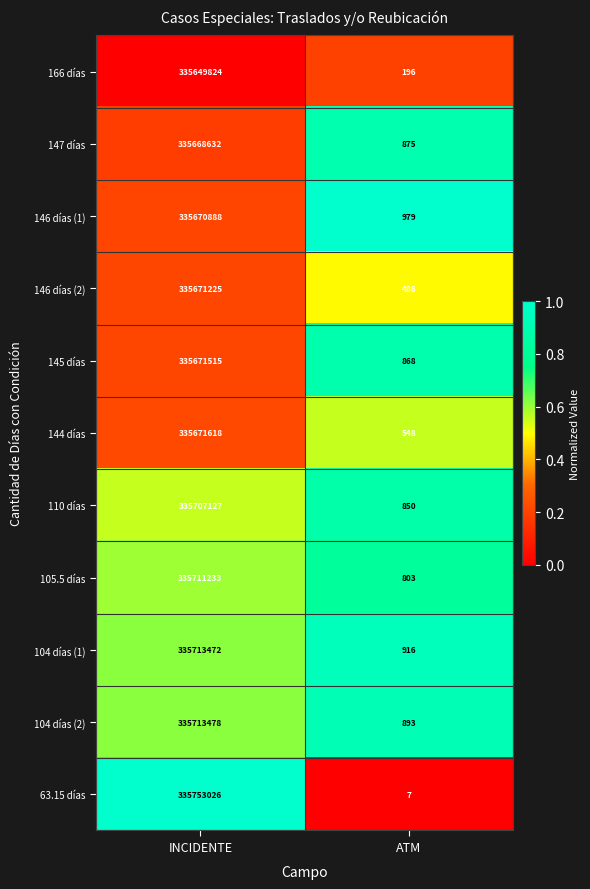

What is the total value across all series at INCIDENTE?

3692602038